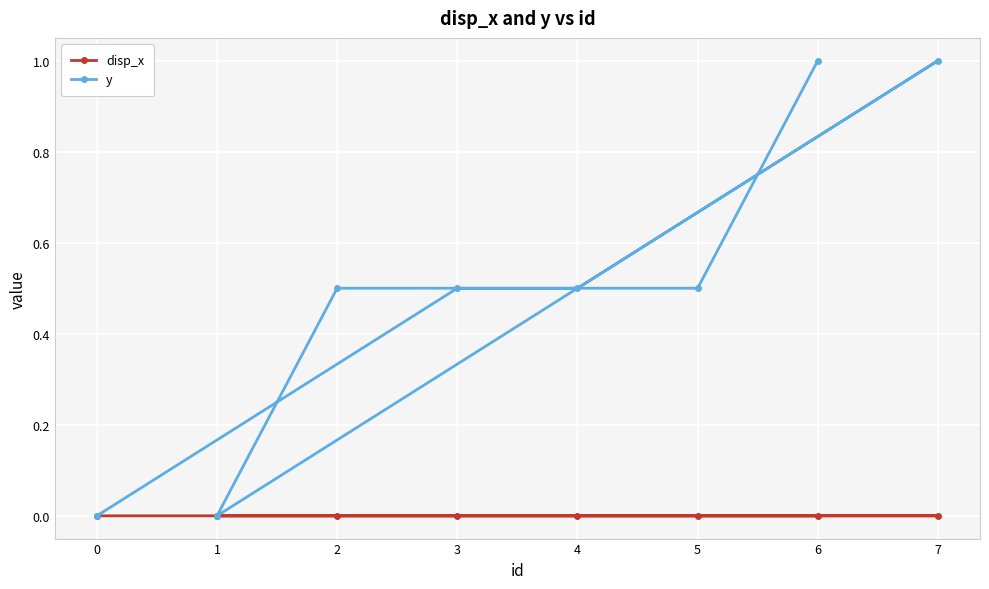

True or false: y has a value of 1.0 at 7.

True